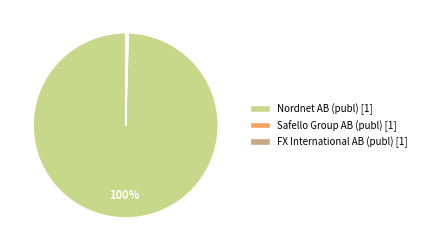

To the nearest percent, what is the average slice percentage?

33%